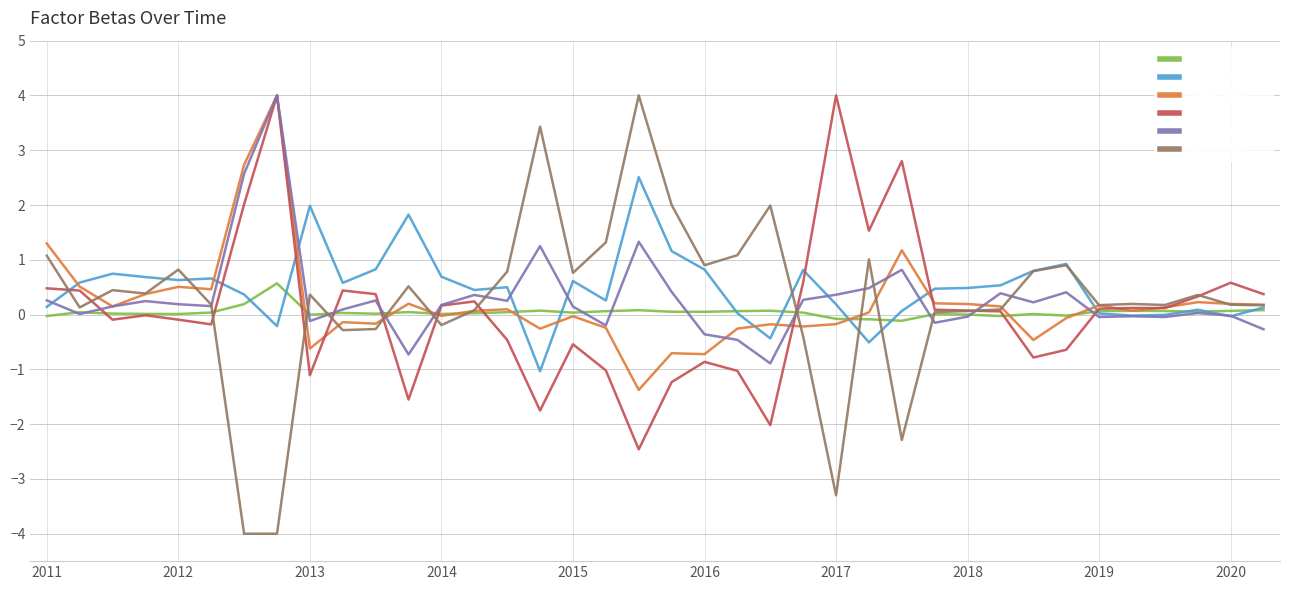

How many times do beta_SMB and beta_Market cross each other?

6